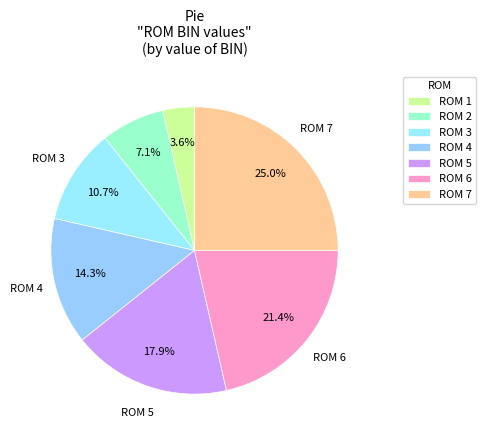

Which slice is the smallest?

ROM 1